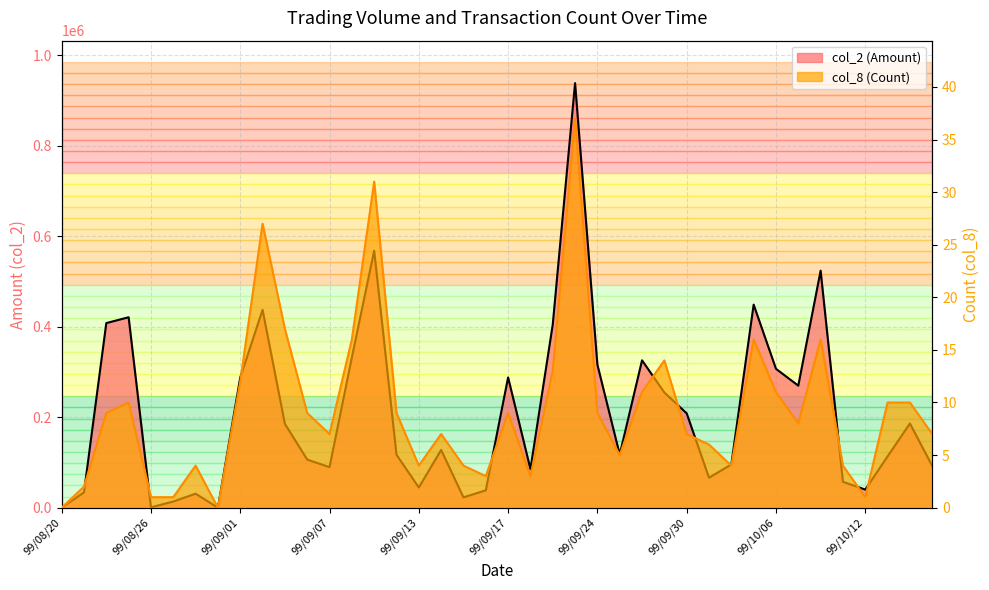

What is the difference between the maximum and second lowest values in the col_8 (Count) series?

37